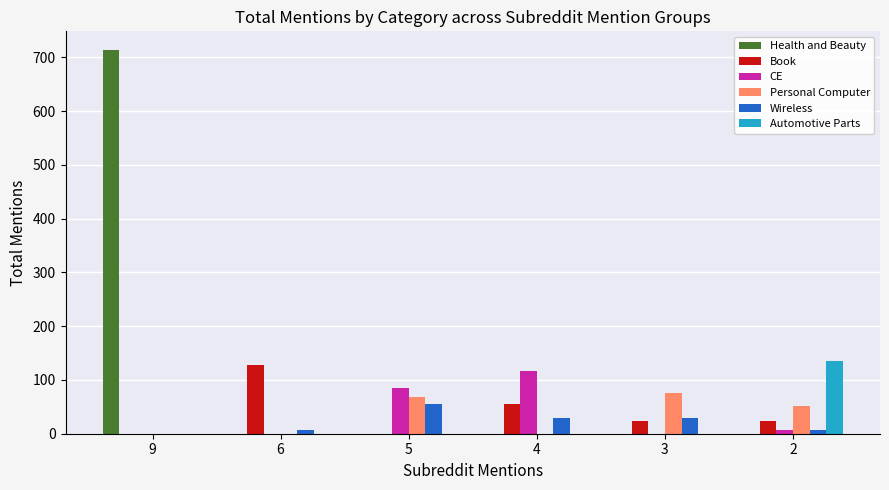

The value of Personal Computer at 5 is 69. True or false?

True